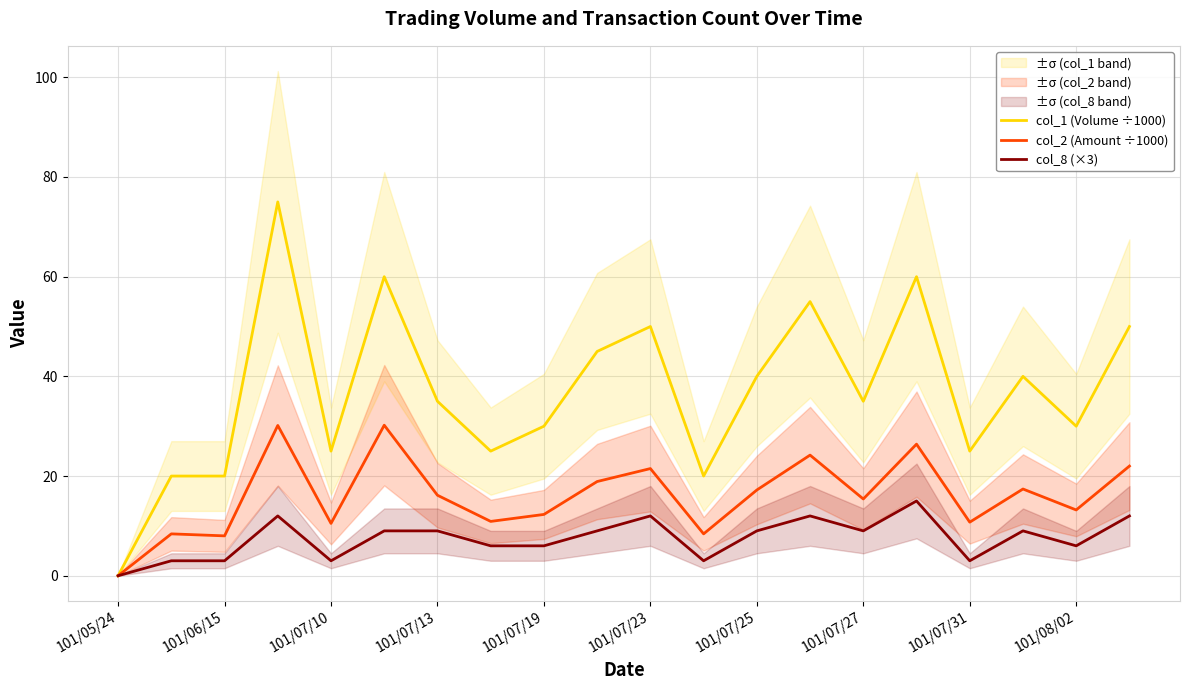

At how many categories does at least one series exceed 74?

1